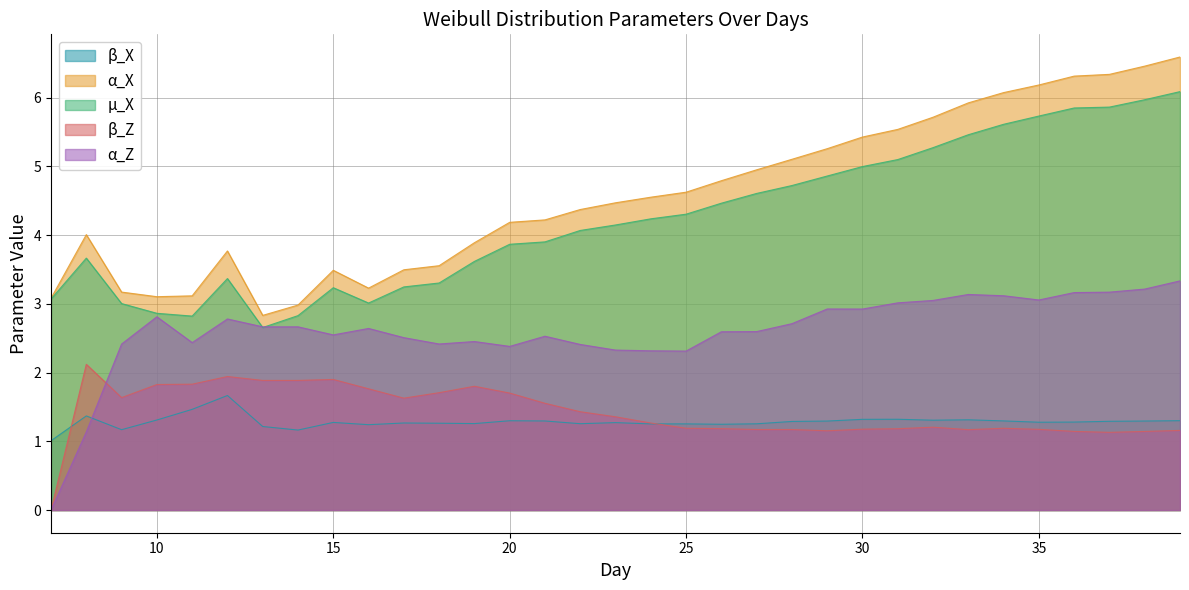

Between 12 and 19, which is larger?

12